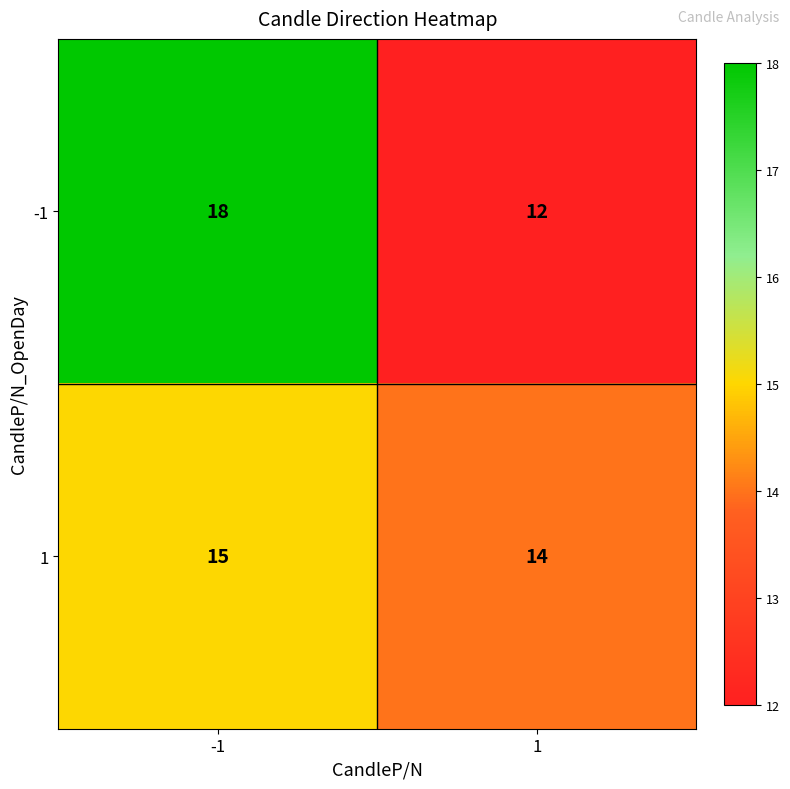

Which series has the largest total across all categories?

-1